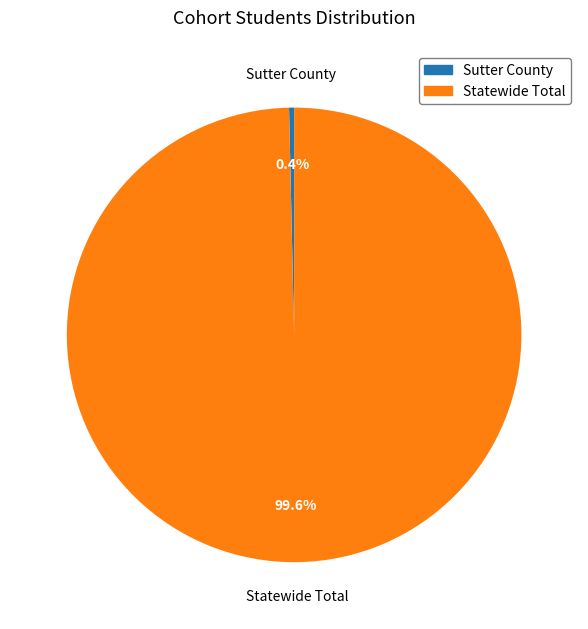

Is Statewide Total the majority of the pie?

Yes